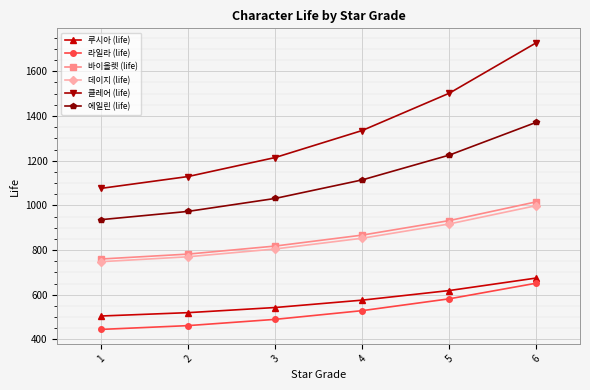

What is the total value across all series at 5?

5777